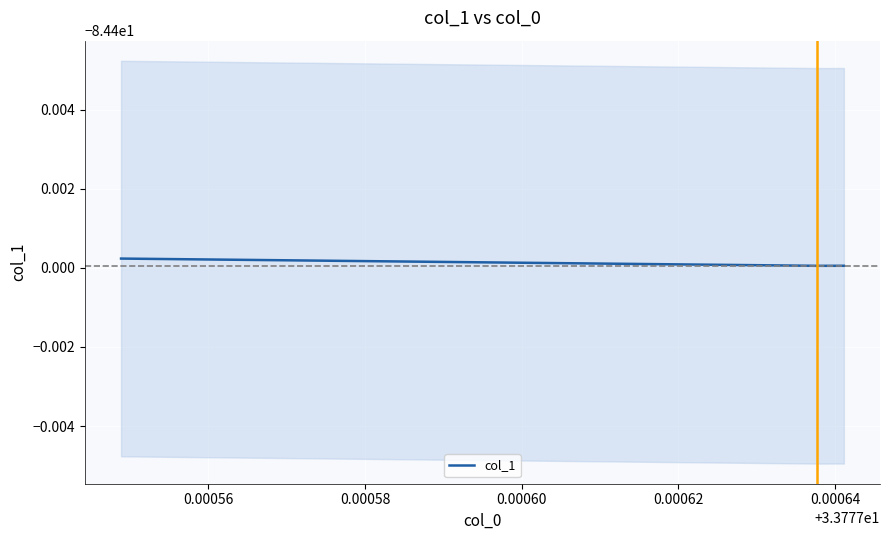

What is the value of the 3rd point from the left?

-84.4